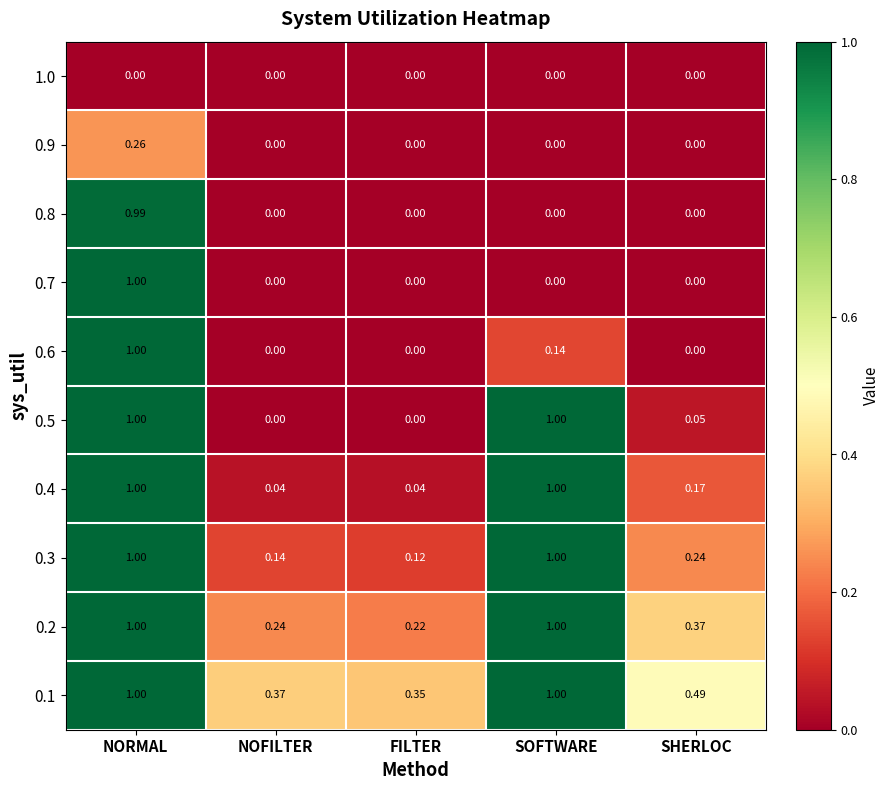

At which category is the sum across all series the highest?

NORMAL